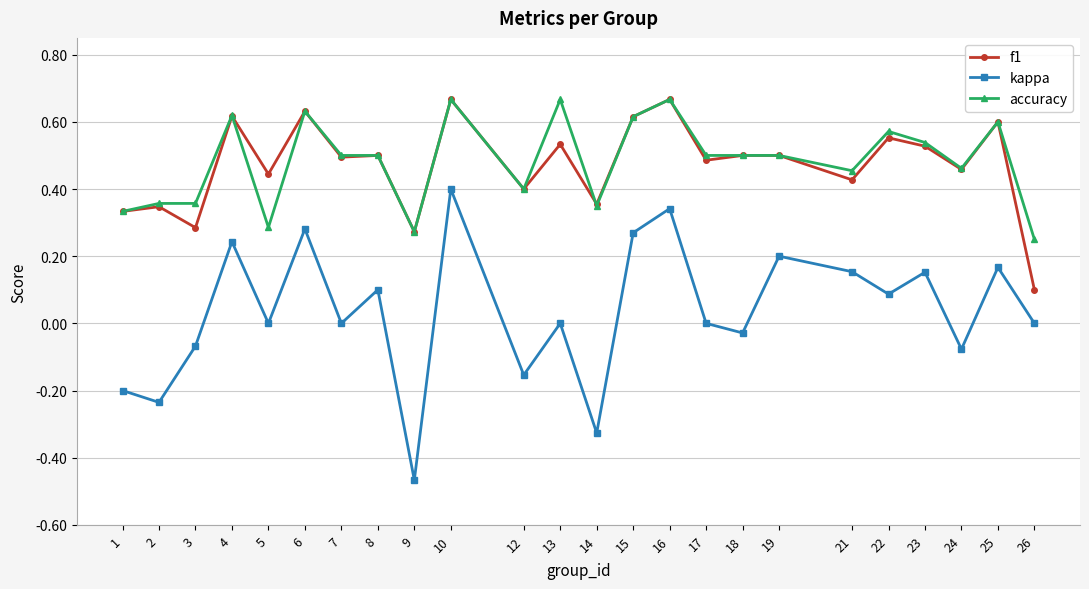

True or false: kappa and accuracy cross at least once.

False